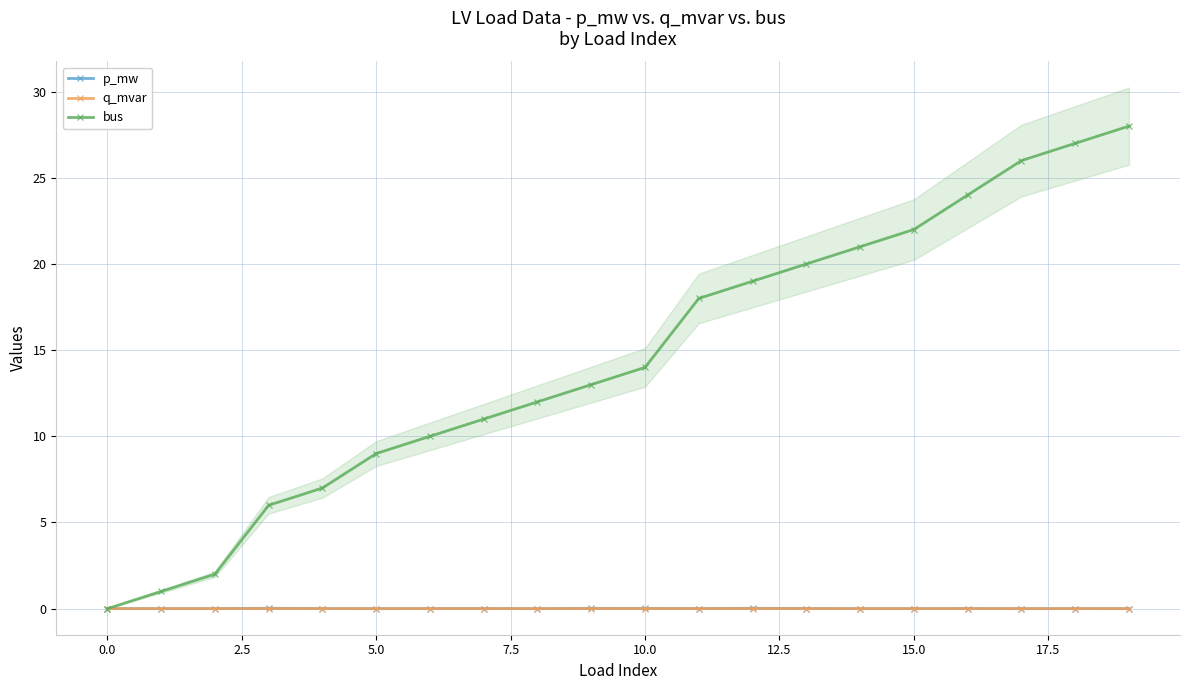

True or false: p_mw has more than 1 points higher than both neighbors.

True